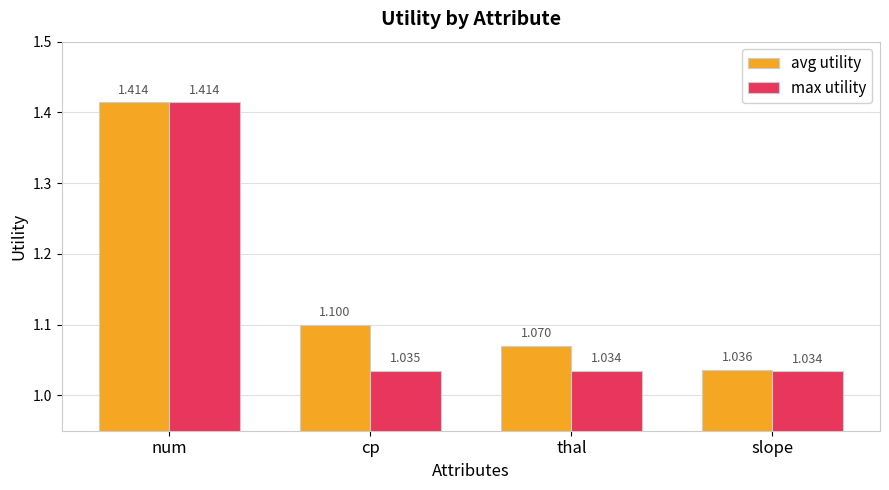

How many data points does each series have?

4